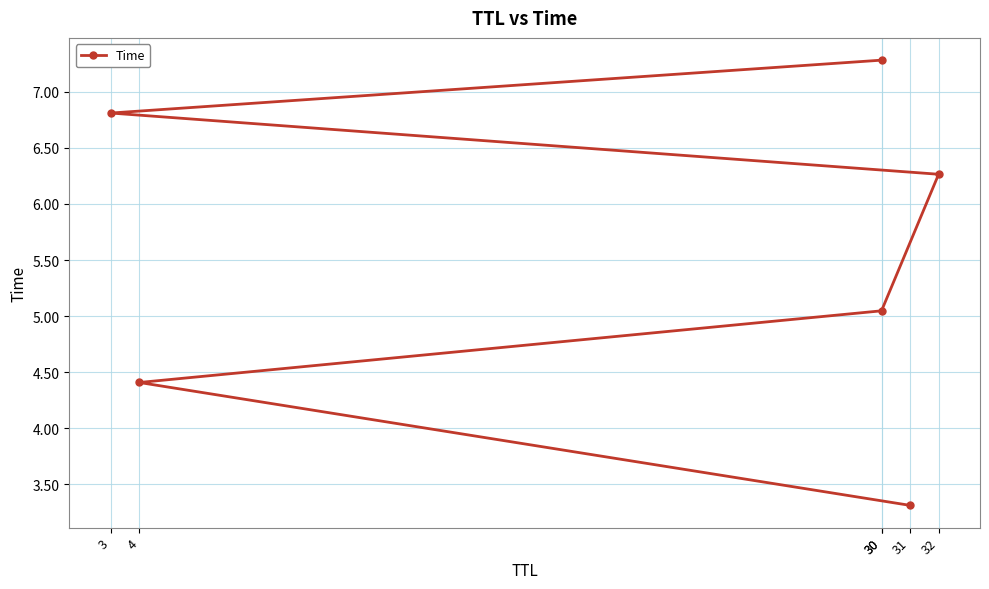

True or false: the data shows 6.3 at 32.

True